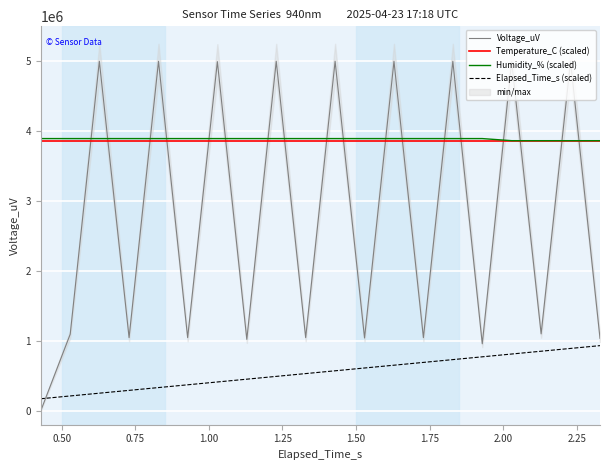

True or false: Elapsed_Time_s (scaled) and Humidity_% (scaled) intersect in this chart.

False